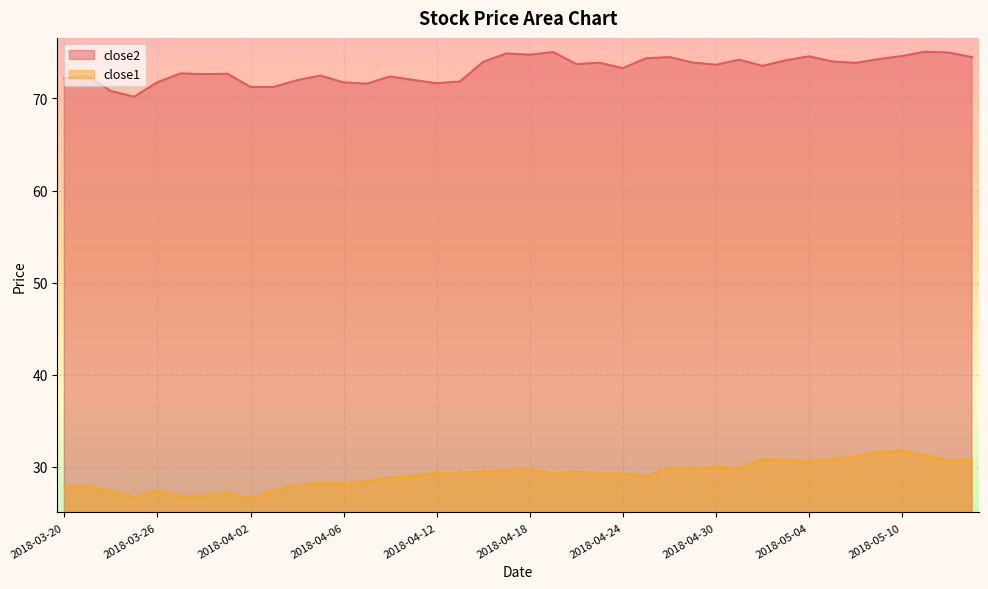

What is the label of the 15th point from the left?

2018-04-10